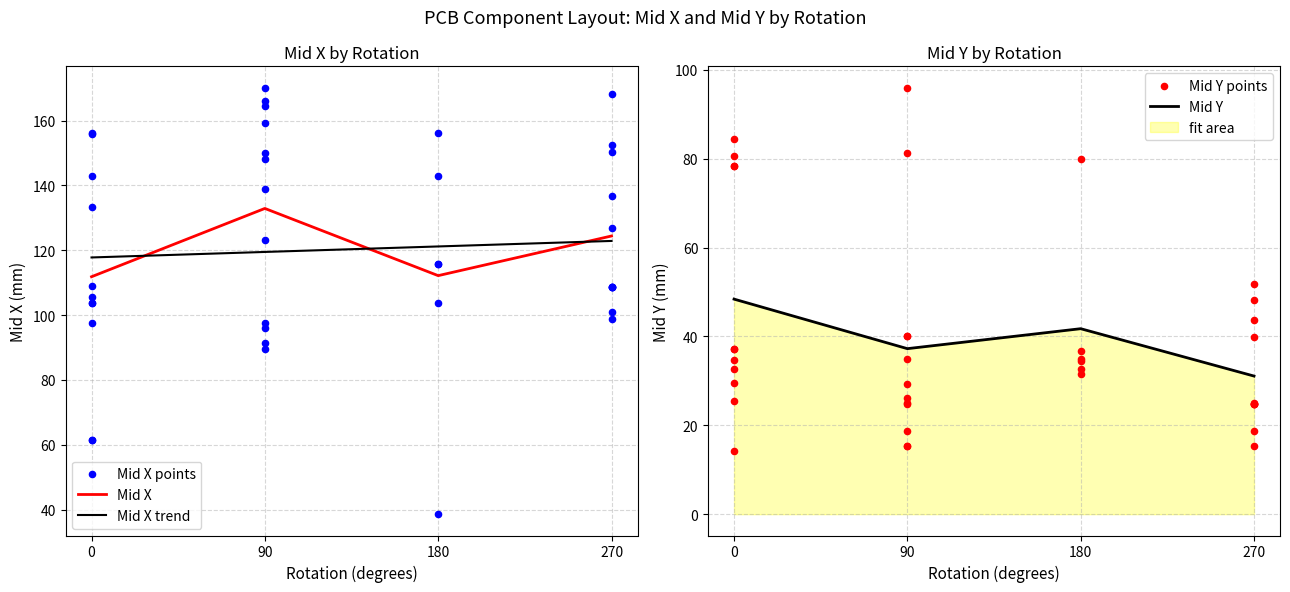

Which series reaches the minimum Y coordinate?

Mid Y